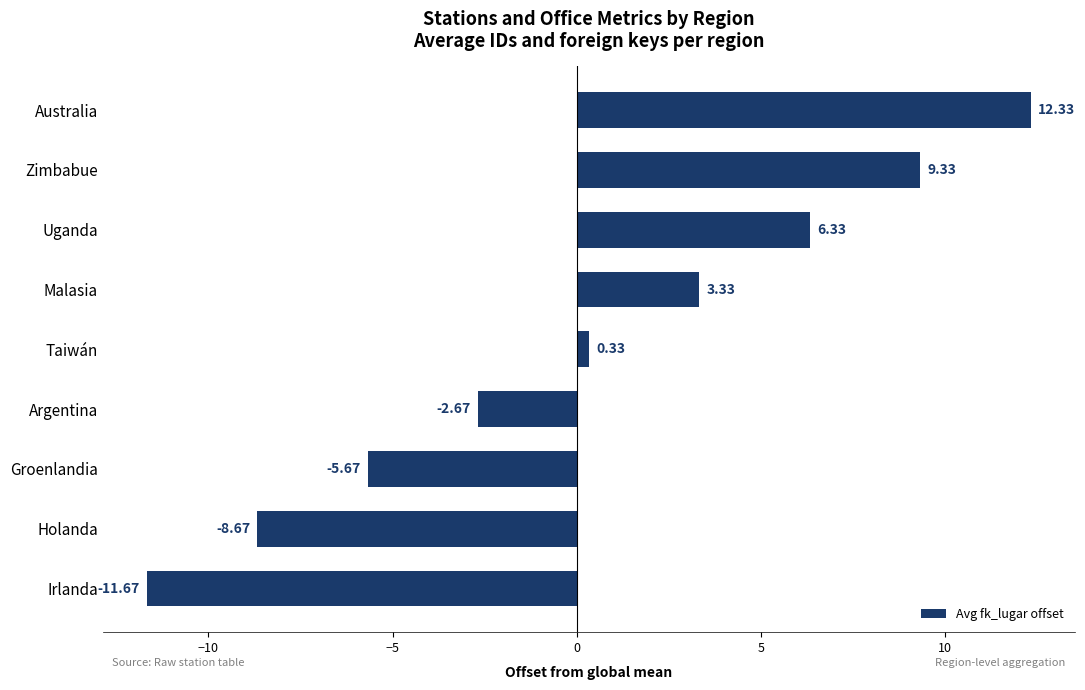

At which label is the value closest to 0?

Taiwán